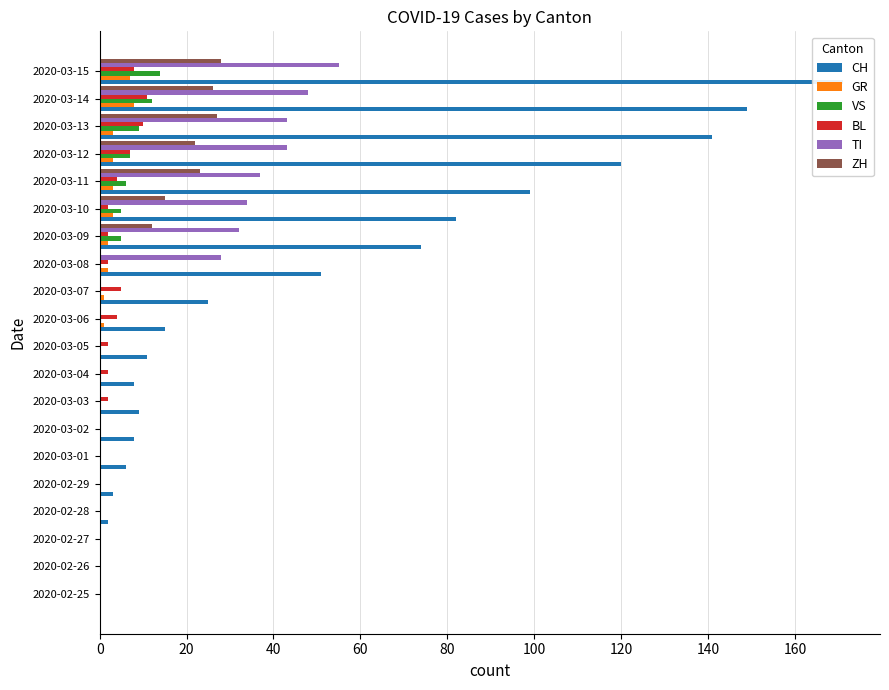

How many bars are there in total?

120